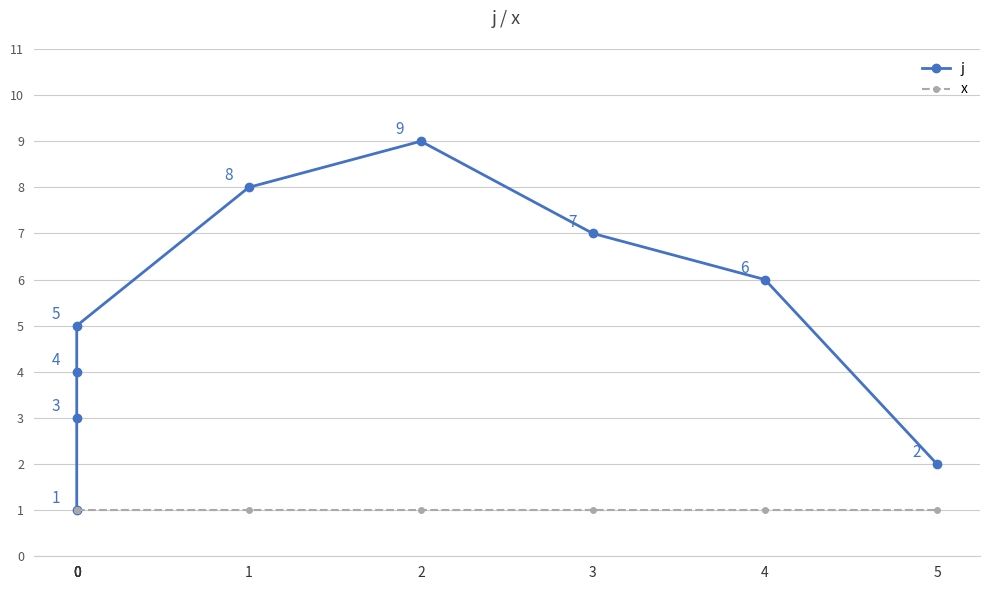

Count the number of categories in the chart.

9